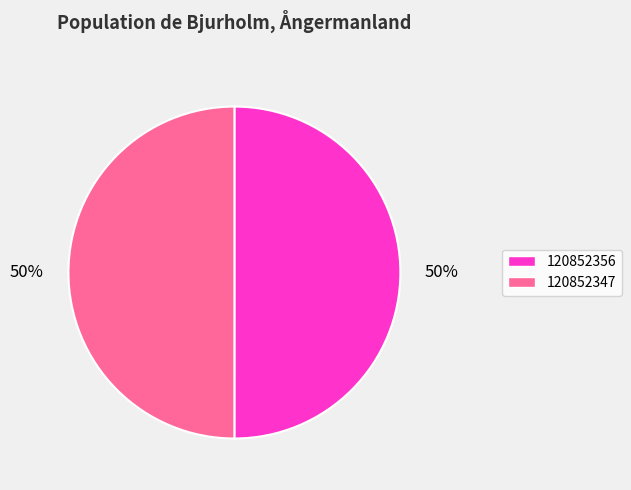

How many slices are in this pie chart?

2